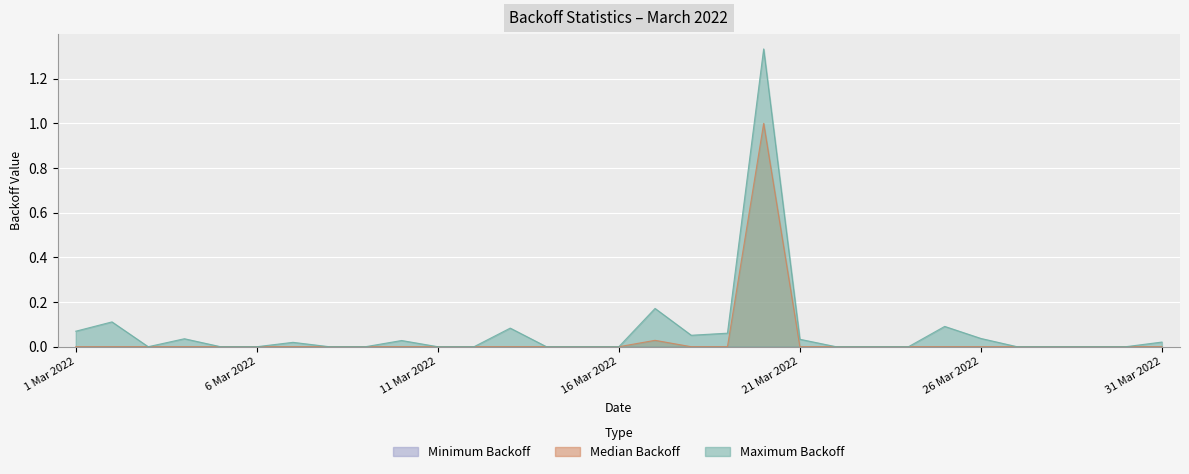

In Maximum Backoff, how many points are lower than both neighbors (excluding endpoints)?

2